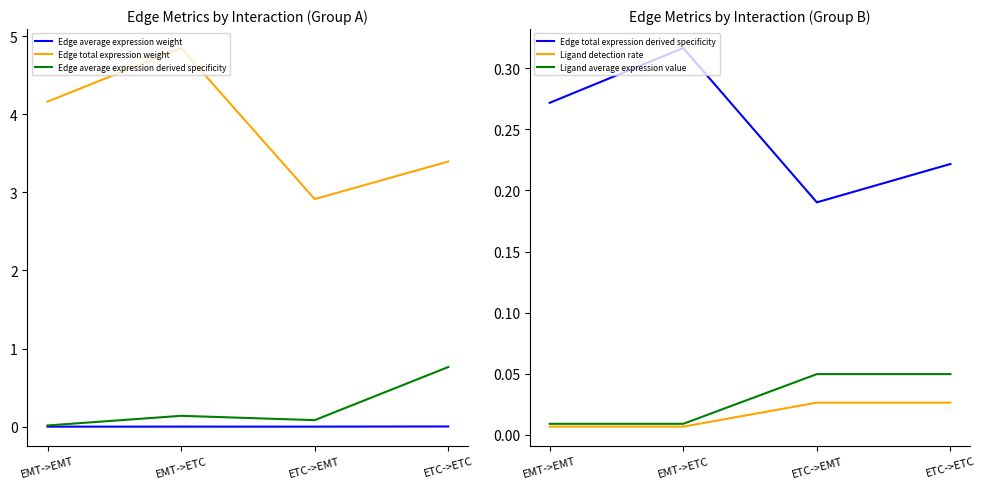

Where is the first local minimum for Edge total expression weight?

ETC->EMT